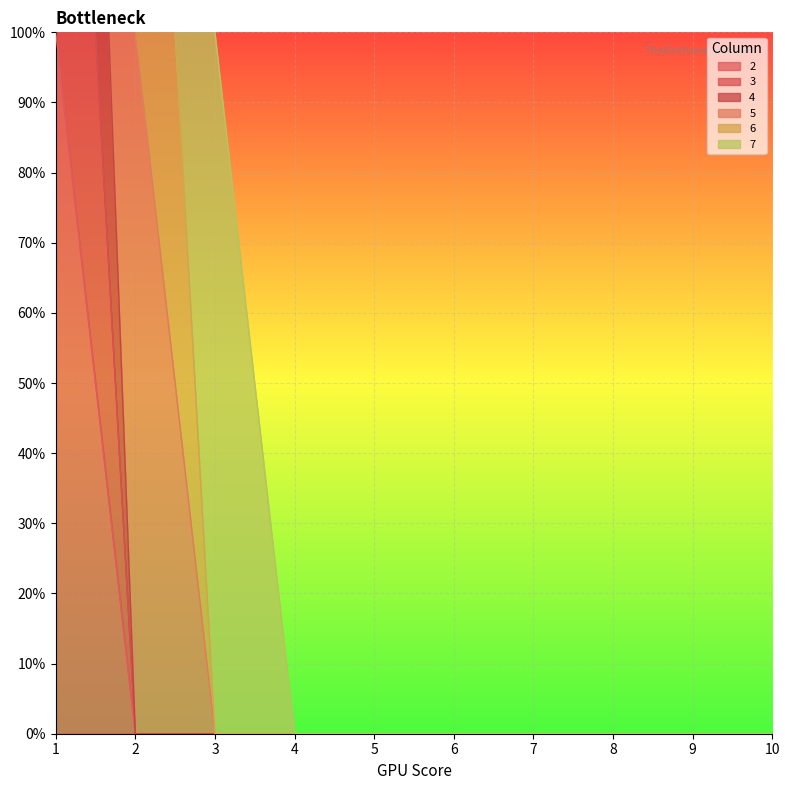

True or false: 4 has a value of 1 at 6.

False